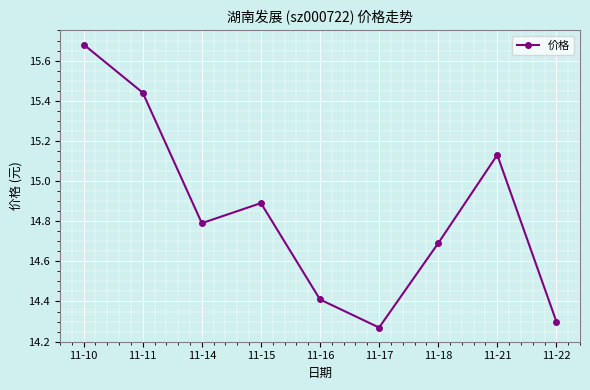

Rank the categories by value from highest to lowest.

11-10, 11-11, 11-21, 11-15, 11-14, 11-18, 11-16, 11-22, 11-17